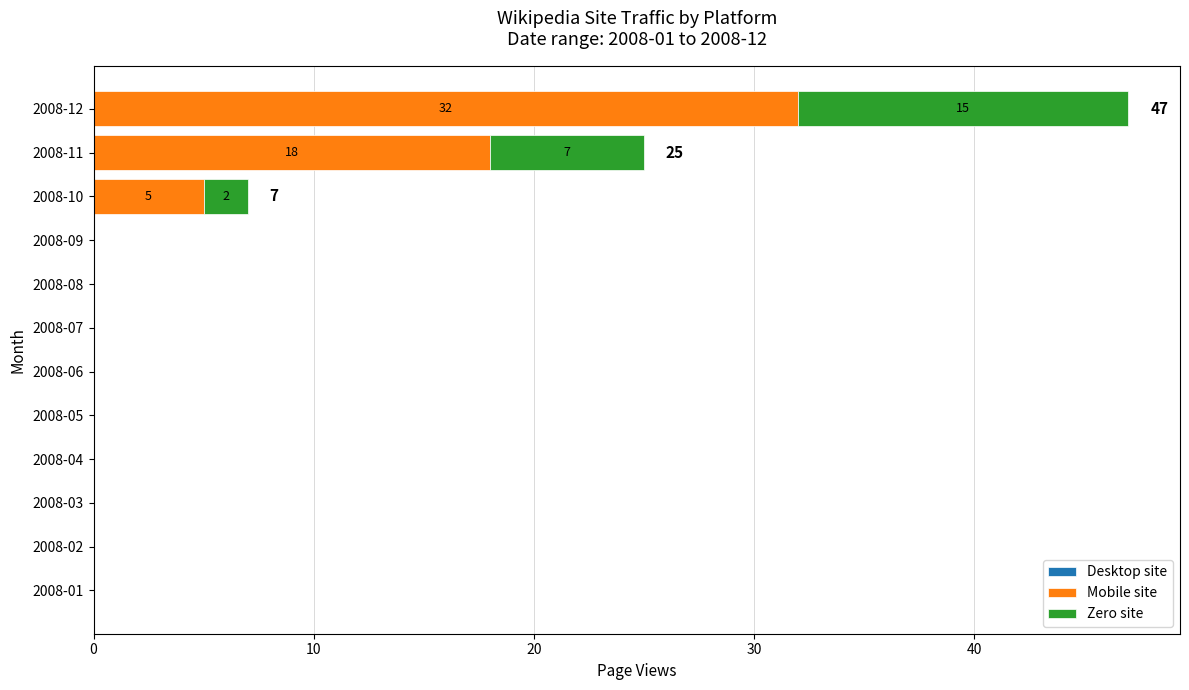

Where is Mobile site nearest to the value 16?

2008-11